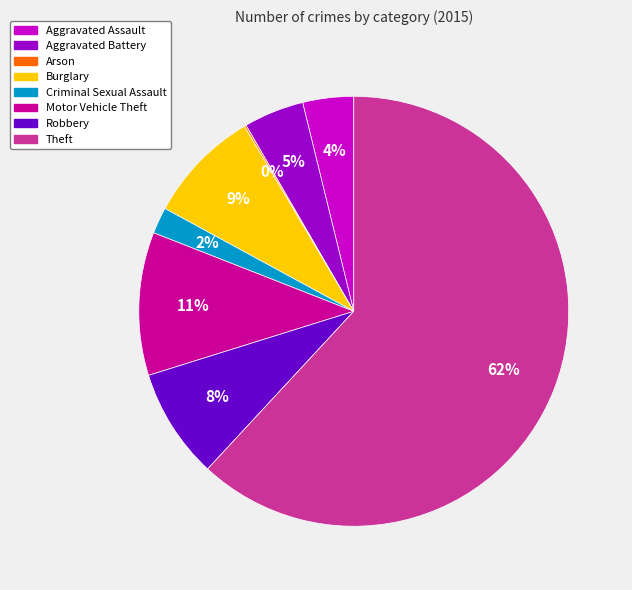

True or false: Criminal Sexual Assault accounts for 2% of the total.

True